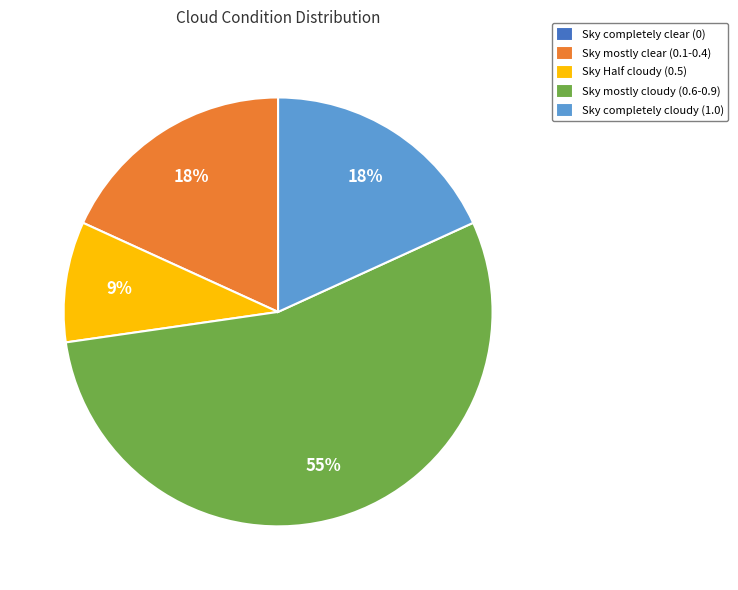

To the nearest percent, what is the average slice percentage?

20%